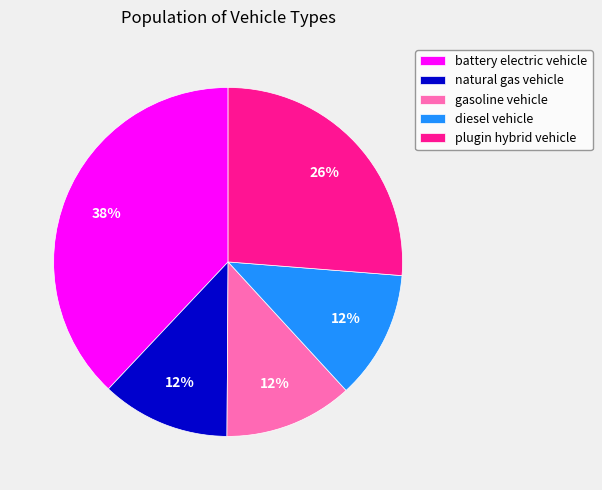

Is it true that diesel vehicle is 1% of the pie?

False